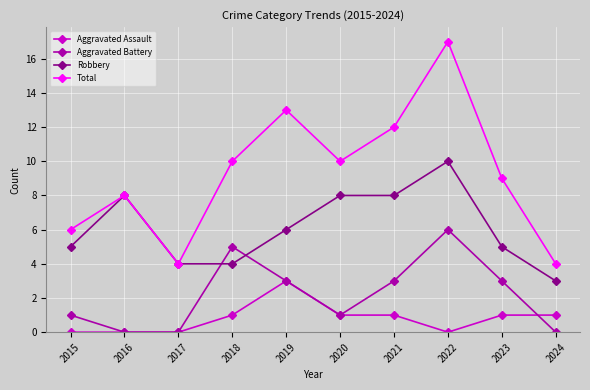

At which category does Aggravated Battery reach its first local peak?

2018